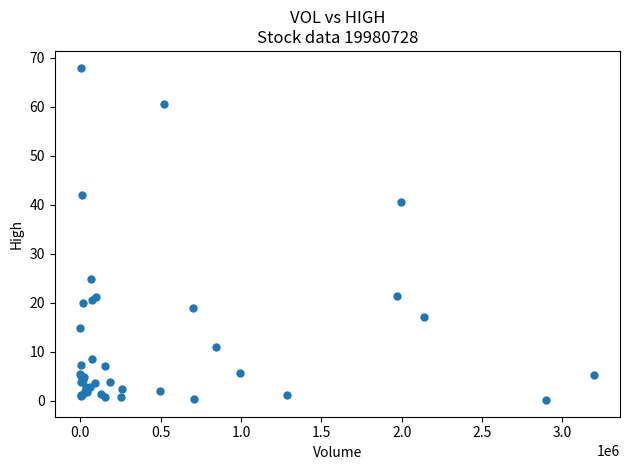

What Y value in the scatter plot is closest to 34?

40.5